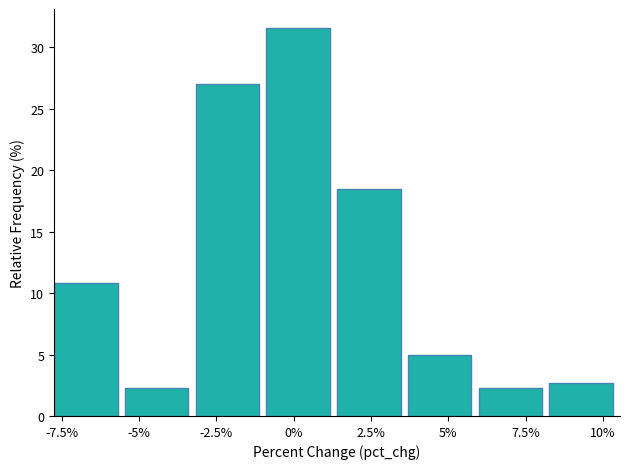

Reading left to right, list every bar in this chart as the range it spans on the x-axis followed by its height. Neither the bar edges nor the heights are printed on the chart, so give them approximately, as read against the axes.

-7.5 to -5.5: 11.0
-5.5 to -3.0: 2.5
-3.0 to -1.0: 27.0
-1.0 to 1.5: 31.5
1.5 to 3.5: 18.5
3.5 to 6.0: 5.0
6.0 to 8.5: 2.5
8.5 to 10.5: 2.5